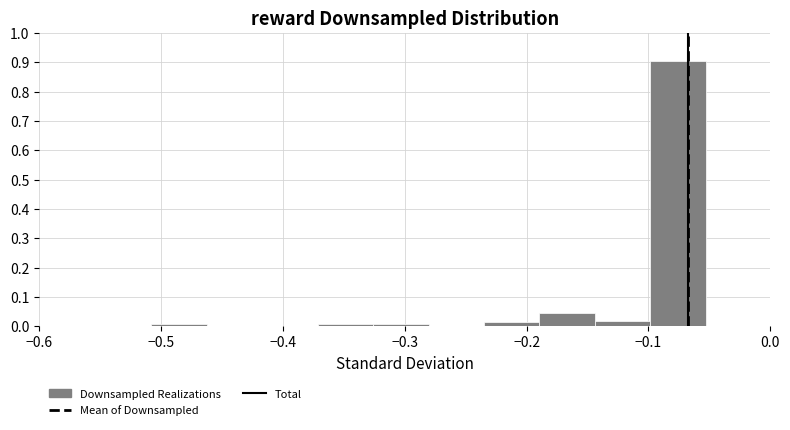

Reading left to right, list every bar in this chart as the range it spans on the x-axis followed by its height. Neither the bar edges nor the heights are printed on the chart, so give them approximately, as read against the axes.

-0.51 to -0.46: under 0.01
-0.46 to -0.42: 0
-0.42 to -0.37: 0
-0.37 to -0.33: under 0.01
-0.33 to -0.28: under 0.01
-0.28 to -0.23: 0
-0.23 to -0.19: 0.01
-0.19 to -0.14: 0.05
-0.14 to -0.10: 0.02
-0.10 to -0.05: 0.90